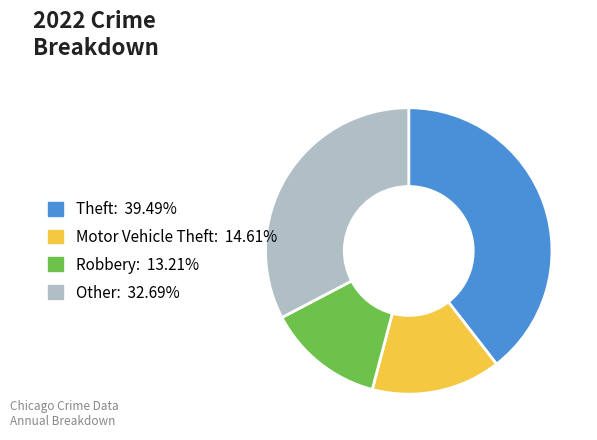

Does any single category account for the majority?

No